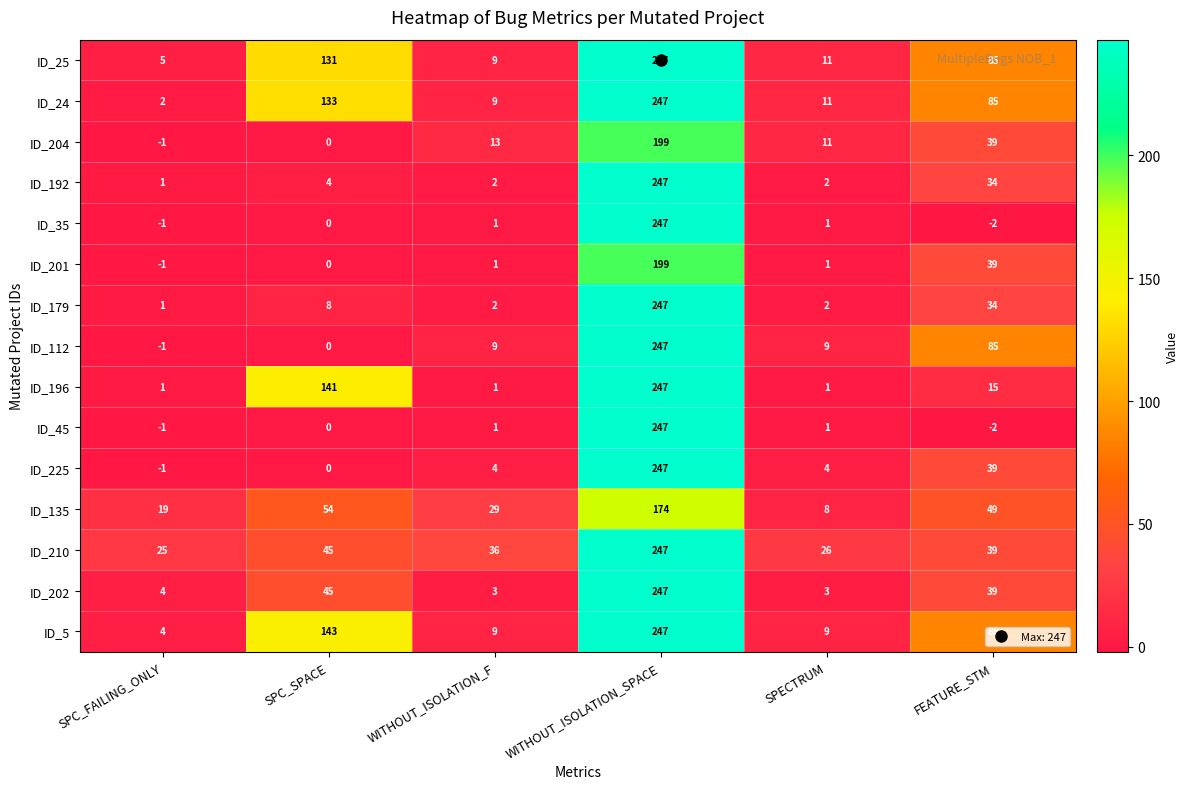

Is it true that ID_202 equals 3 at SPECTRUM?

True